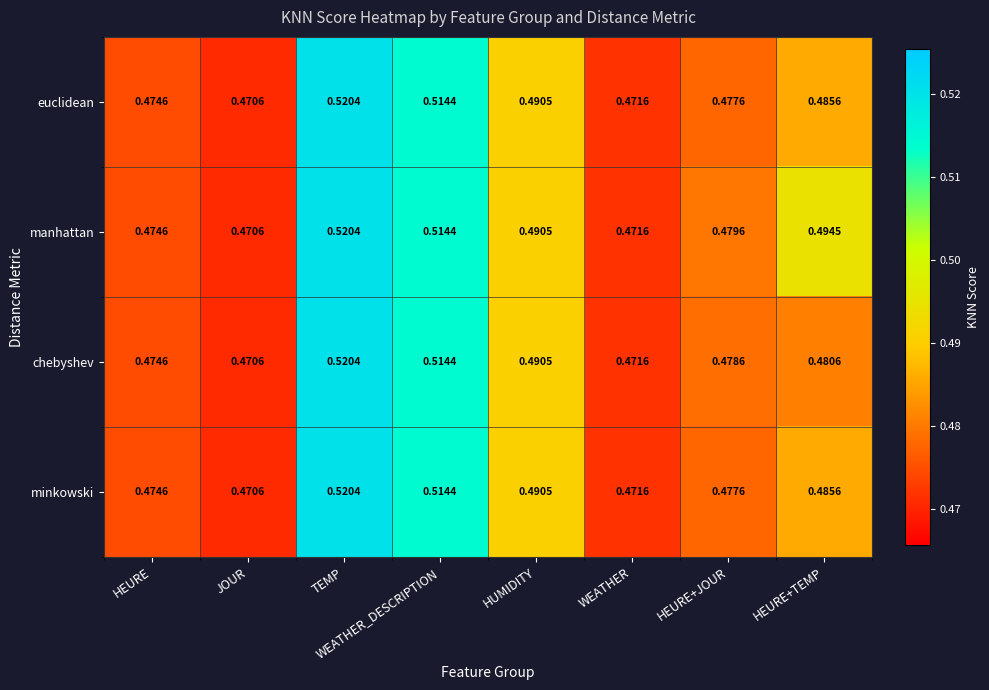

List the labels in order of minkowski value, smallest first.

JOUR, WEATHER, HEURE, HEURE+JOUR, HEURE+TEMP, HUMIDITY, WEATHER_DESCRIPTION, TEMP